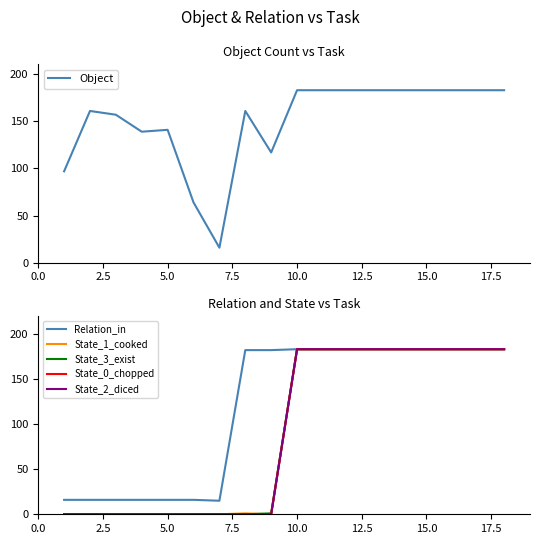

What is the maximum value for Object?

183